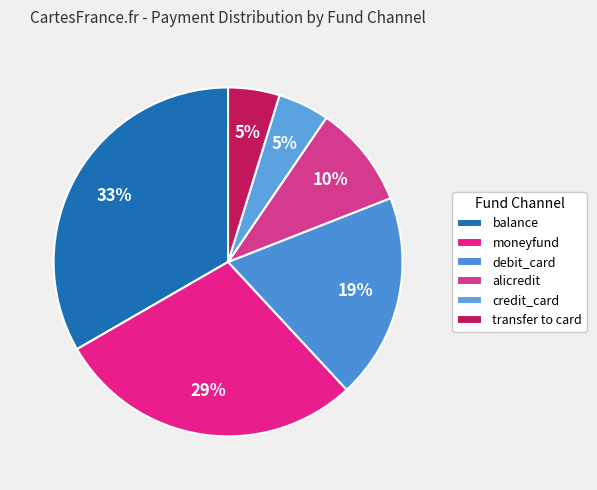

The debit_card slice represents 6% of the pie. True or false?

False